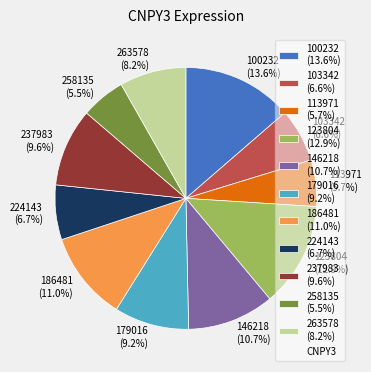

To the nearest percent, what portion does 237983 represent?

10%